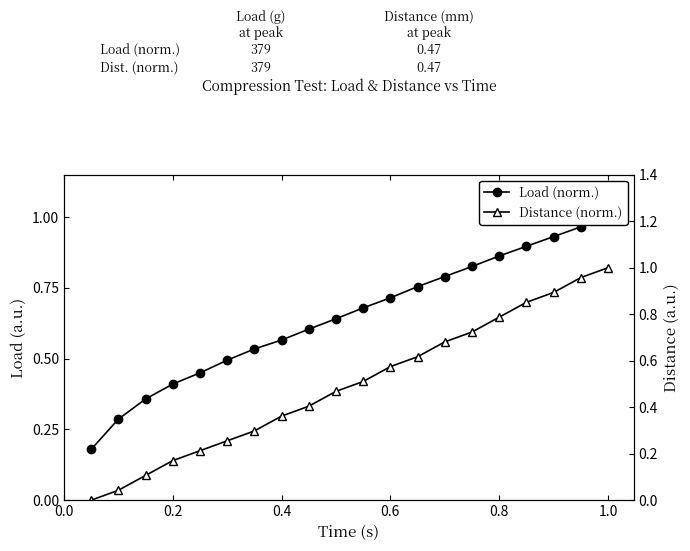

Which category has the highest value in the Load (norm.) series?

1.0